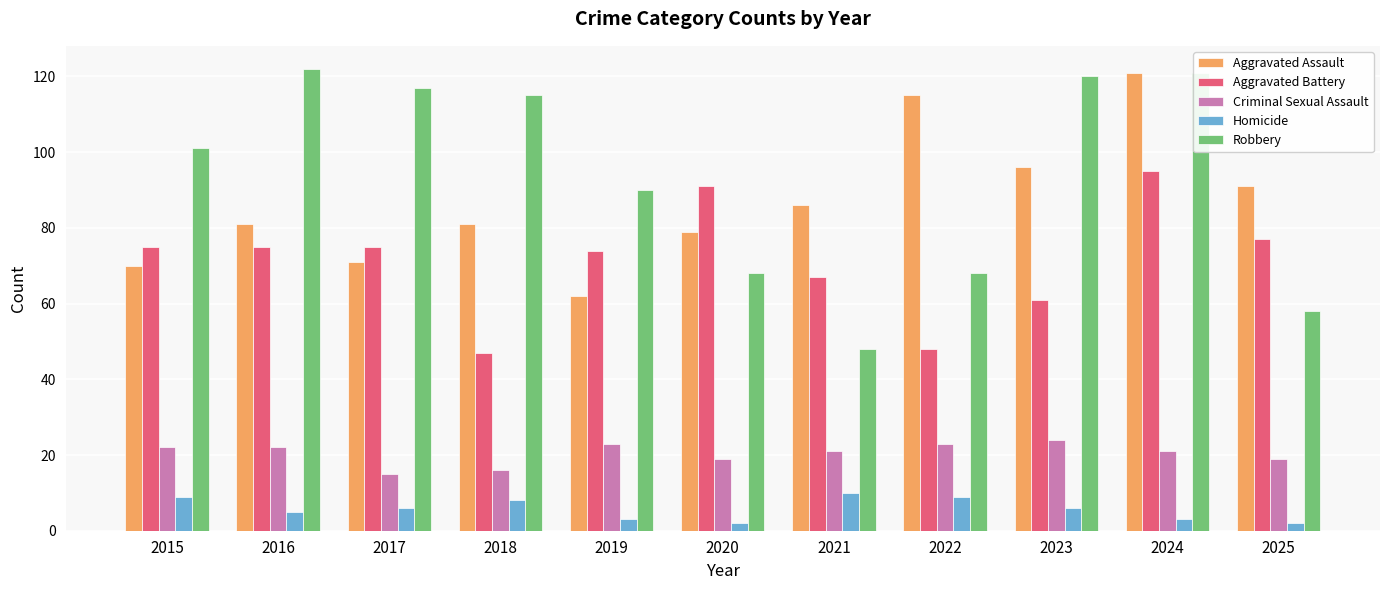

At 2022, list the series in order from smallest to largest.

Homicide, Criminal Sexual Assault, Aggravated Battery, Robbery, Aggravated Assault